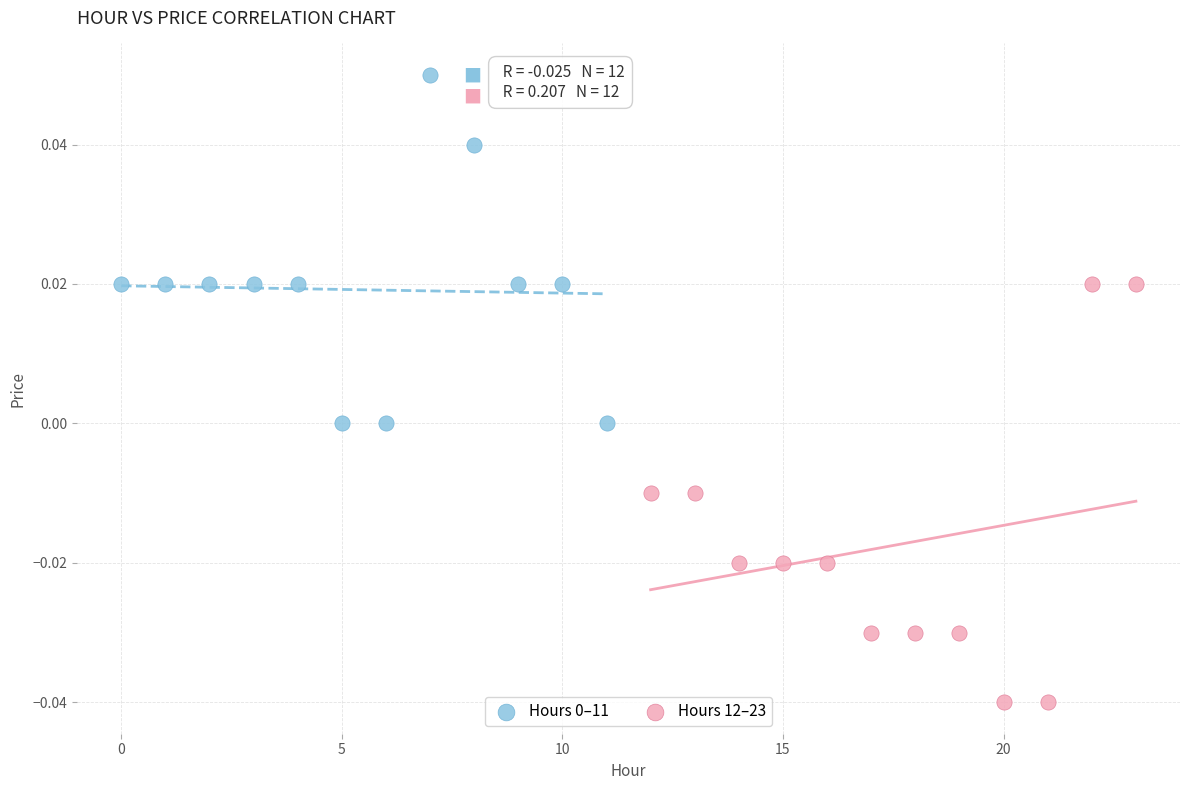

Which series has the largest Y range (max minus min)?

Hours 12–23